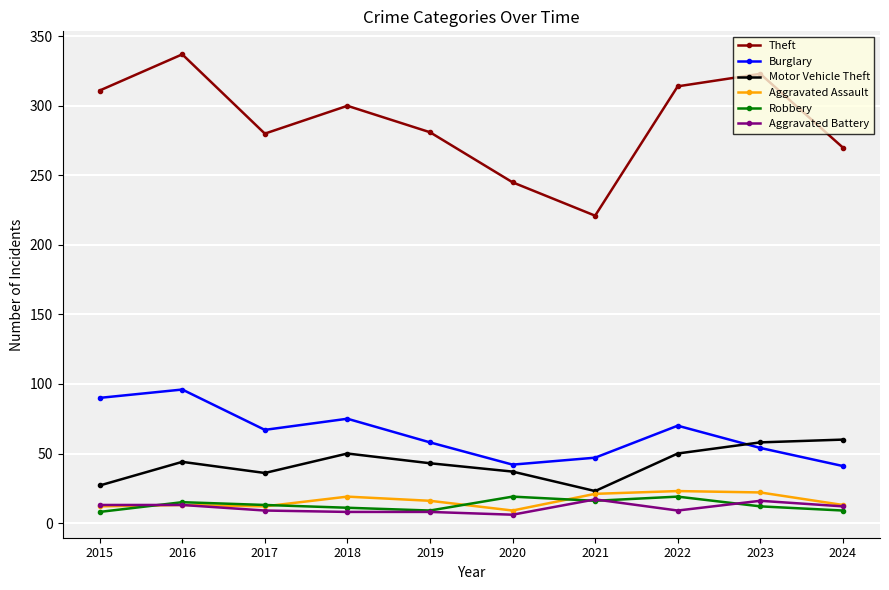

What is the approximate value of Burglary at 2021?

47